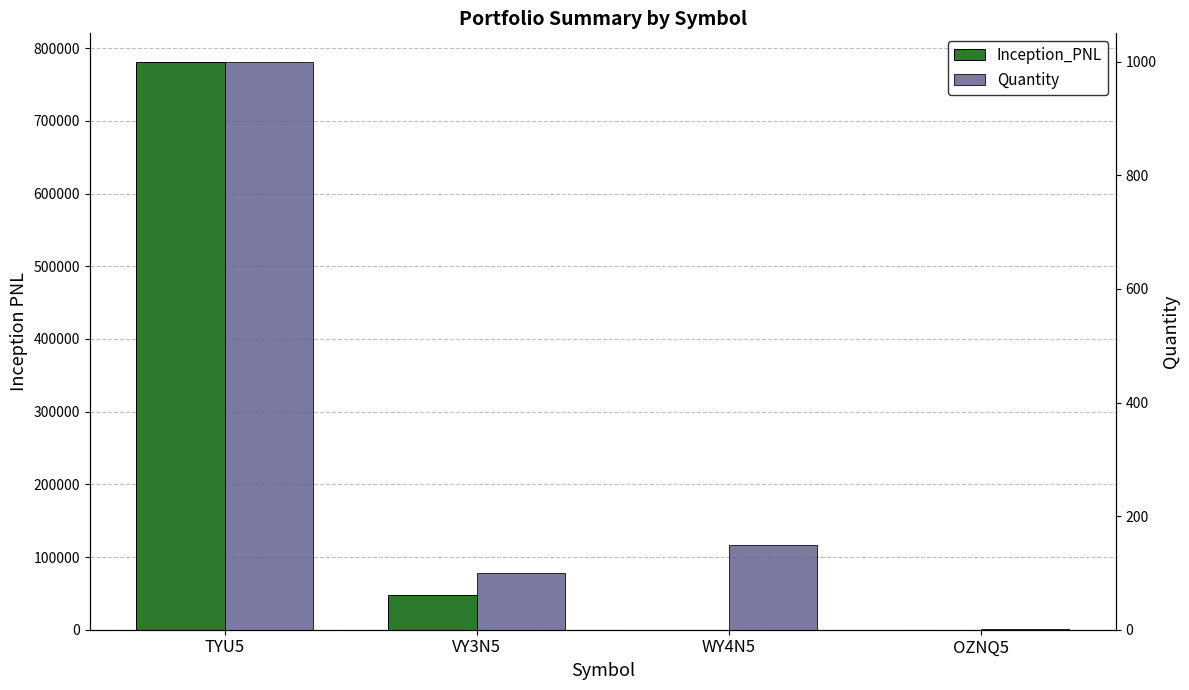

What is the maximum value shown in the chart?

781250.0